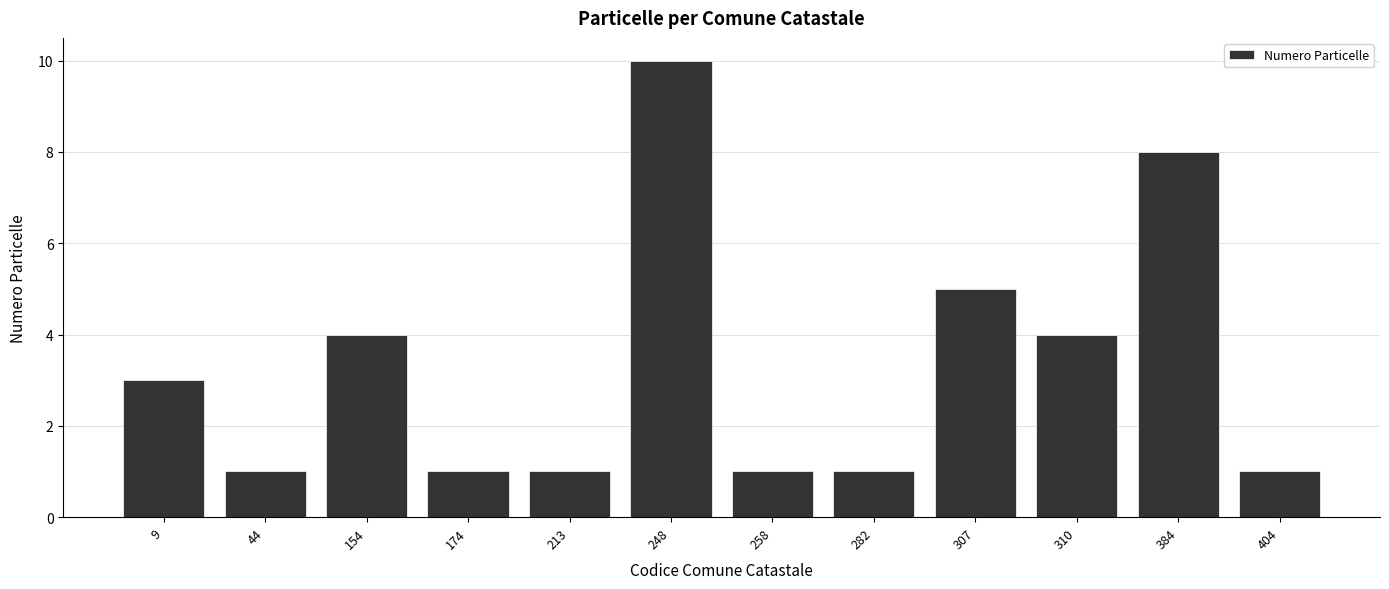

True or false: the data shows 7 at 307.

False